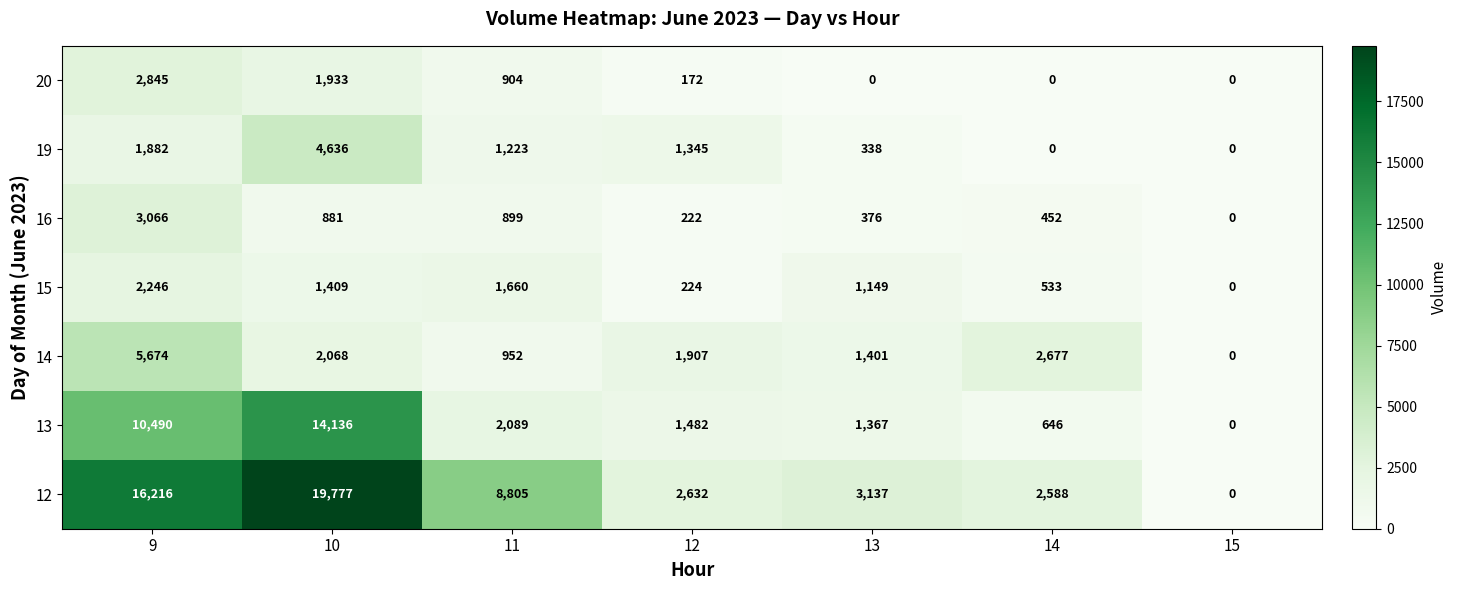

Which category has the lowest value in the 16 series?

15